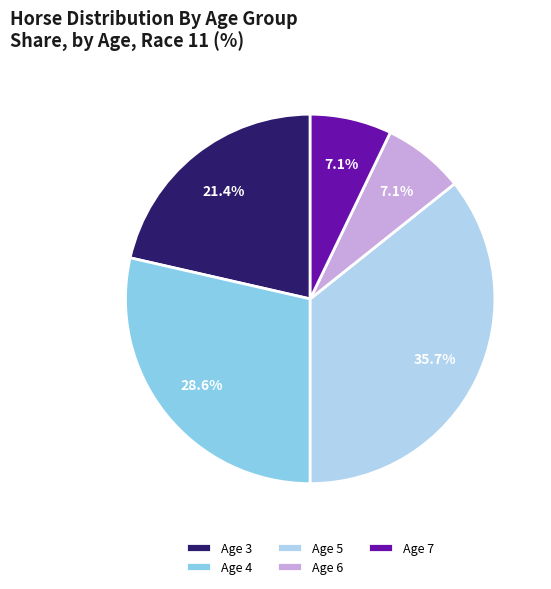

Between Age 7 and Age 5, which is larger?

Age 5